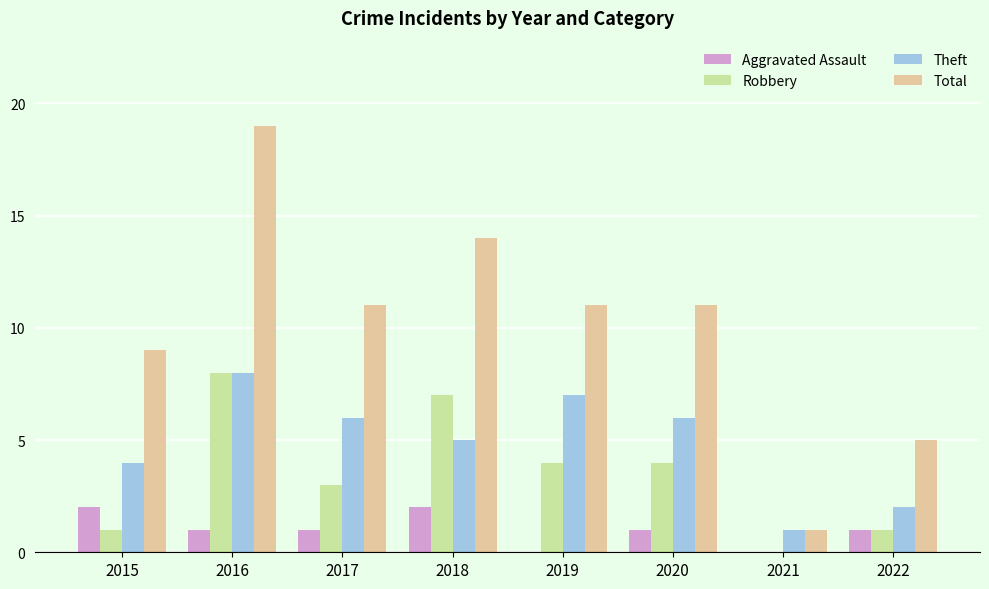

Is it true that Total equals 2 at 2015?

False